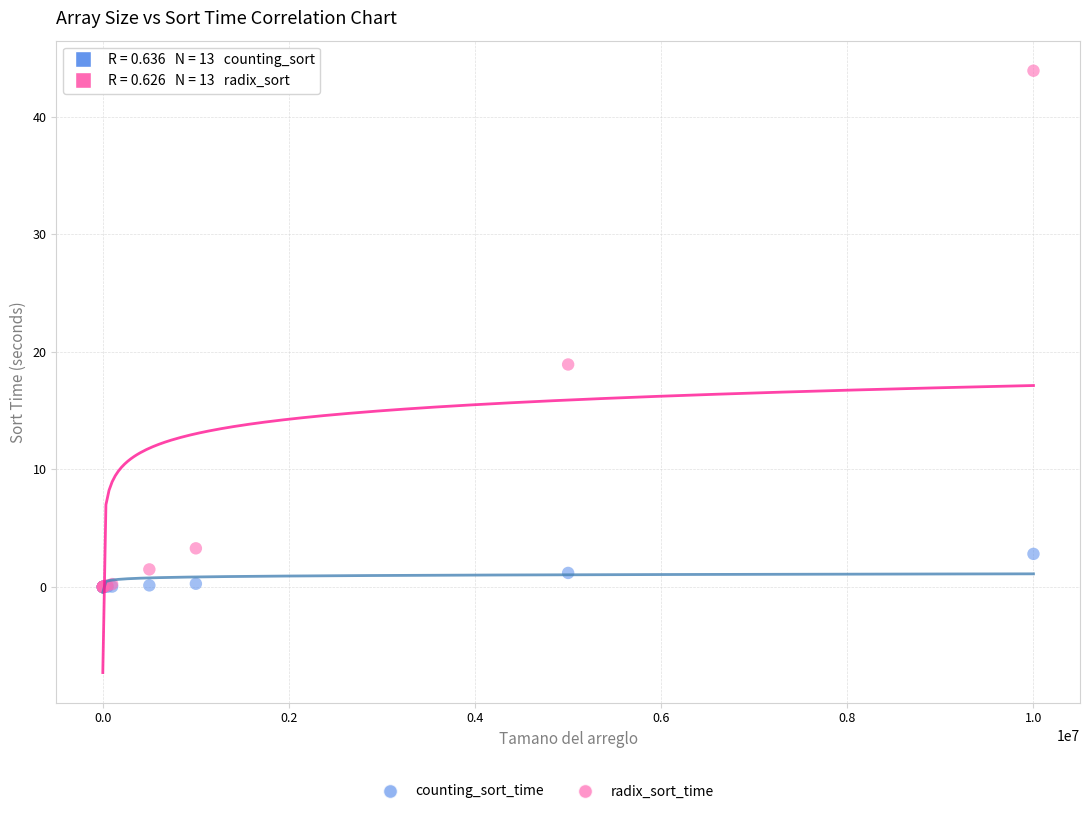

Which series has the widest spread of Y values?

radix_sort_time